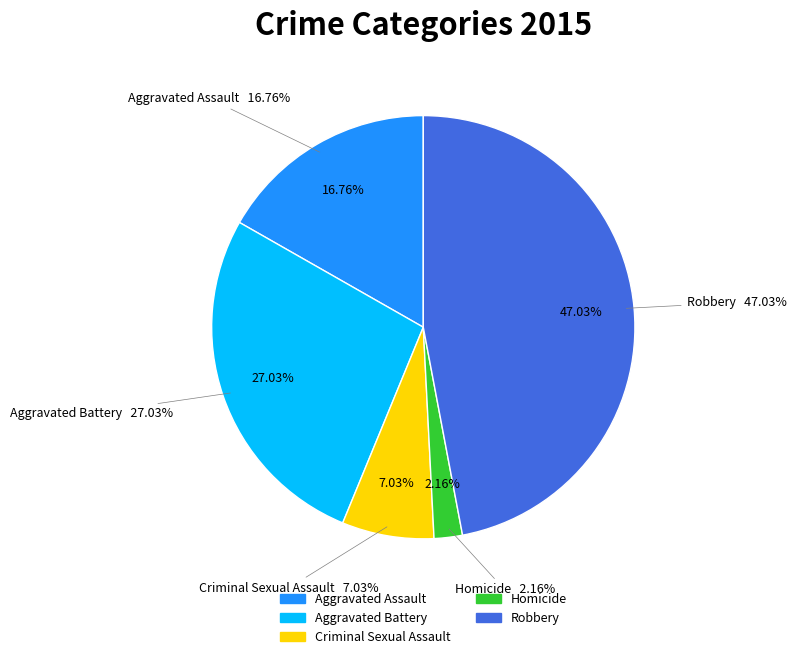

Between Aggravated Assault and Aggravated Battery, which is larger?

Aggravated Battery